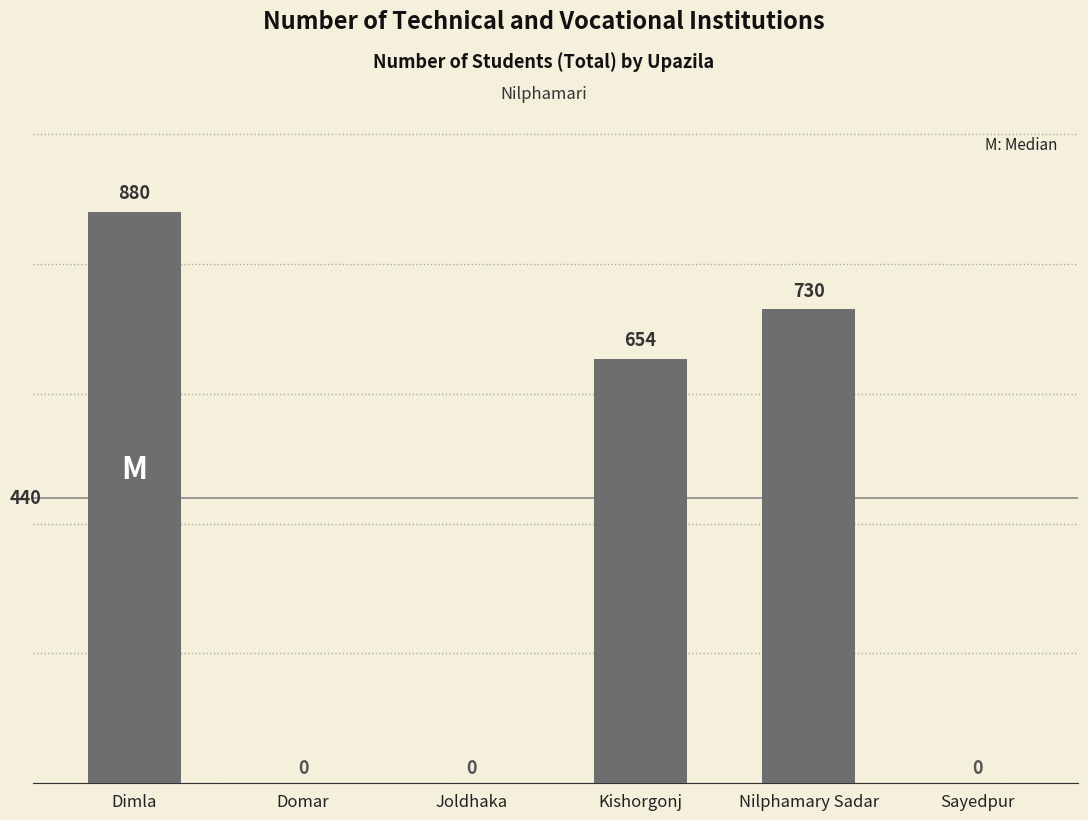

What is the approximate value at Dimla, to the nearest 10?

880